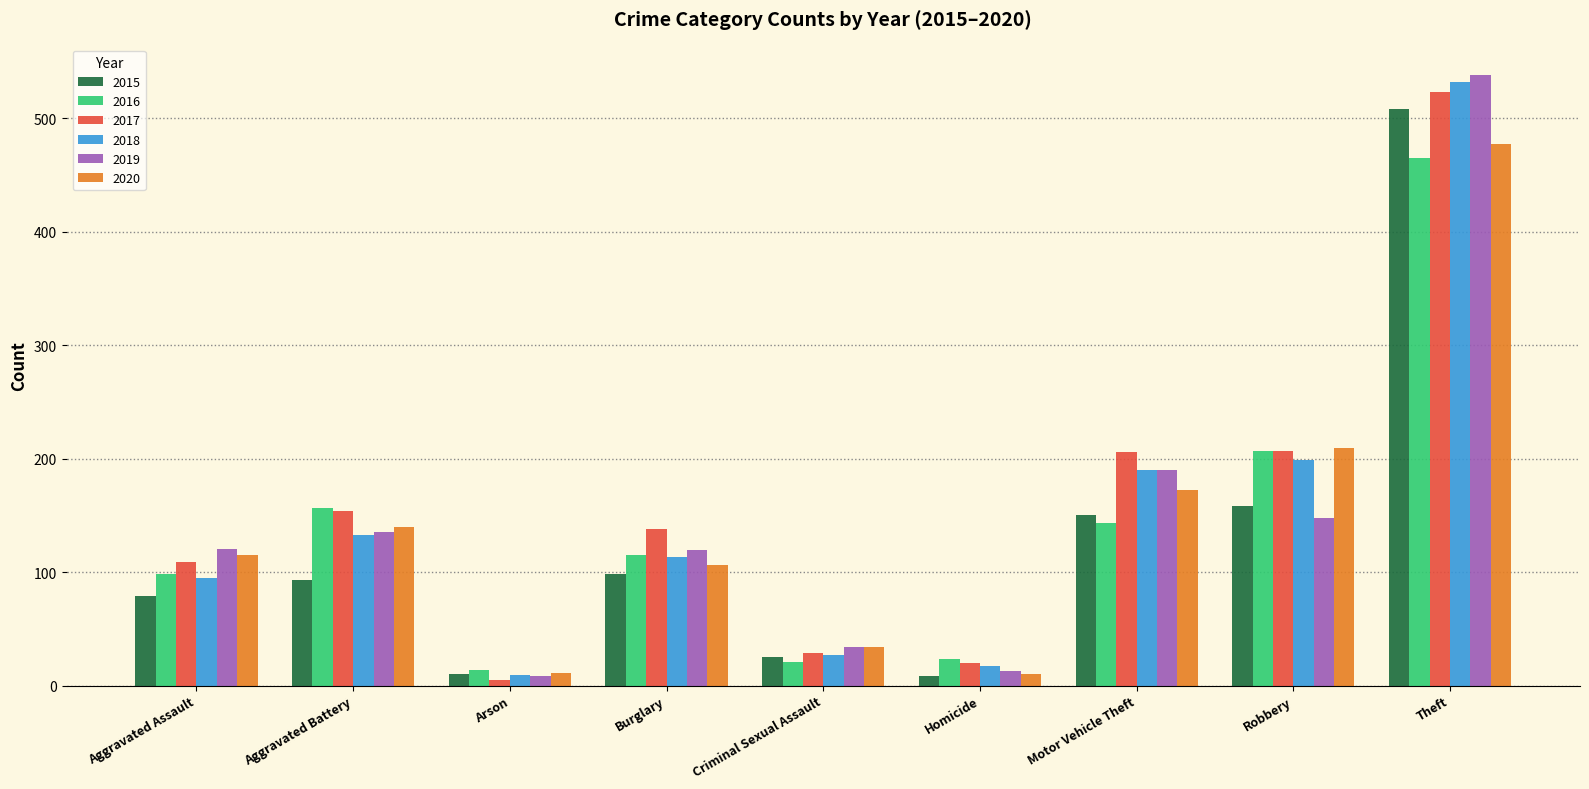

What is the sum of the 2015 values at Robbery and Burglary?

256